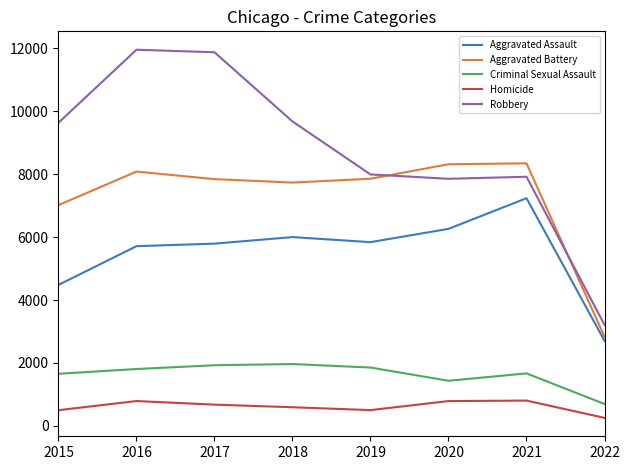

True or false: Criminal Sexual Assault and Aggravated Battery intersect in this chart.

False